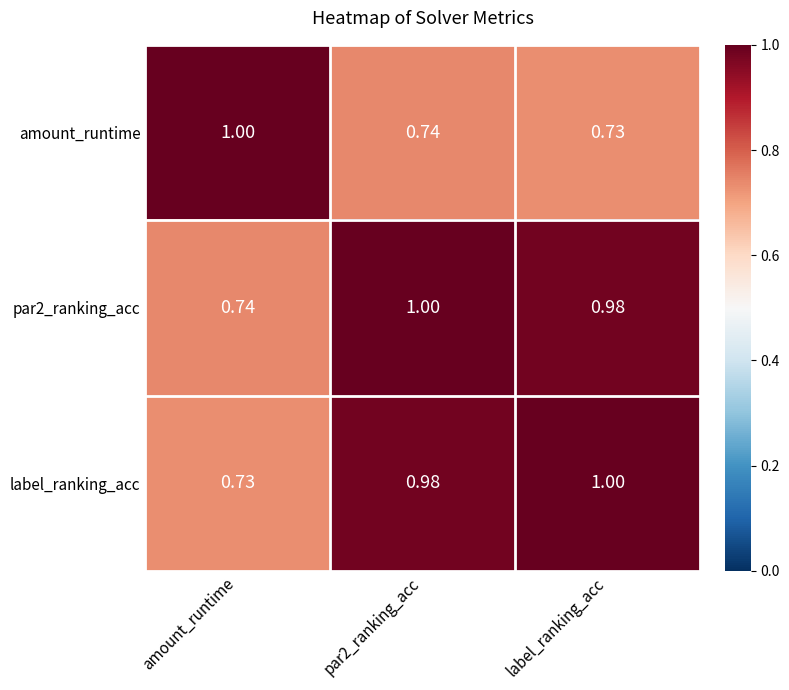

Where is par2_ranking_acc nearest to the value 0?

amount_runtime